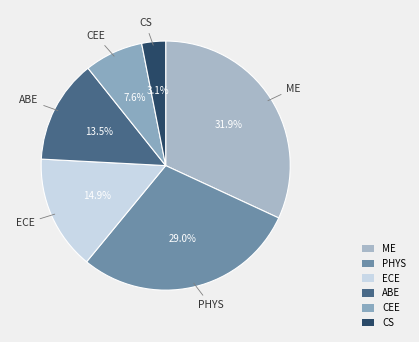

Count the number of slices in the pie.

6